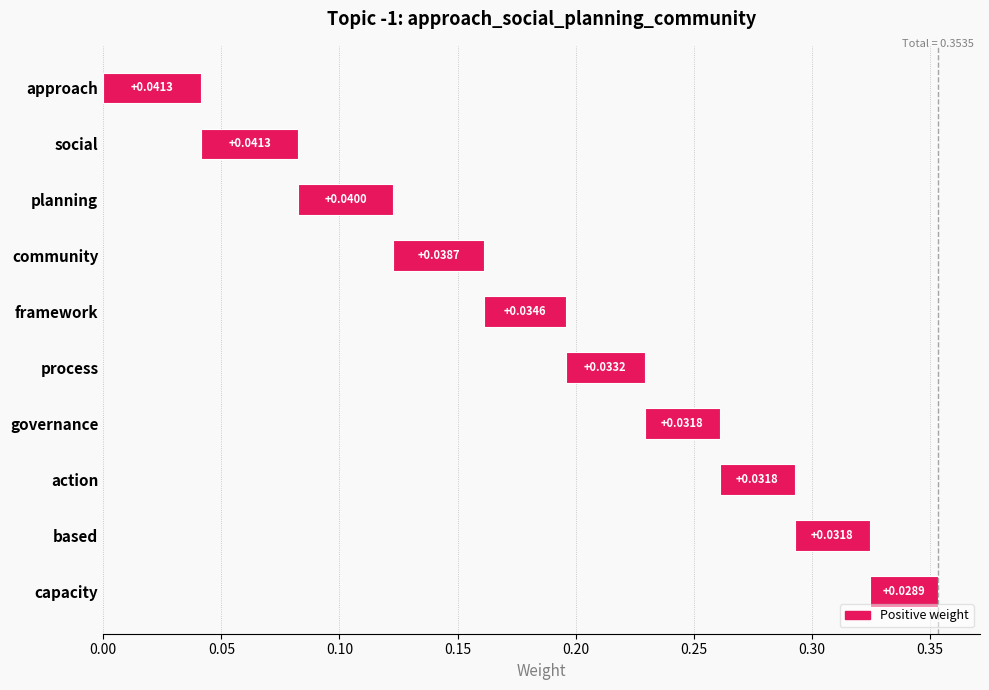

Between social and community, which is larger?

social